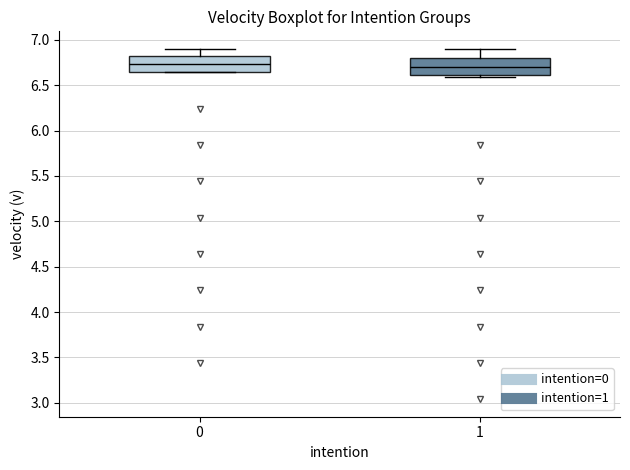

Reading left to right, transcribe this box plot: for each box, give where its median line is, the range the box spans, and where its two whiskers end, as read against the y-axis. The values are not printed on the chart, so give them approximately, as read against the axis.

0: median 6.75, box 6.65 to 6.80, whiskers 6.65 to 6.90
1: median 6.70, box 6.60 to 6.80, whiskers 6.60 (just below the box's lower edge) to 6.90